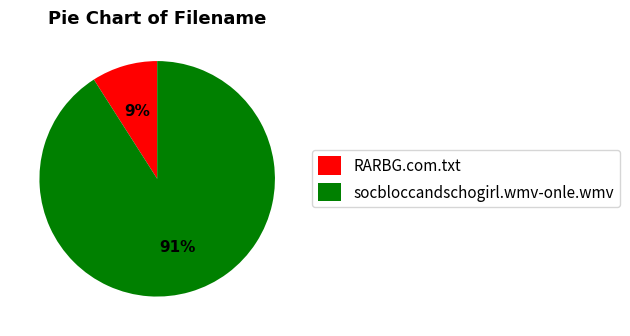

Which has a higher value, RARBG.com.txt or socbloccandschogirl.wmv-onle.wmv?

socbloccandschogirl.wmv-onle.wmv